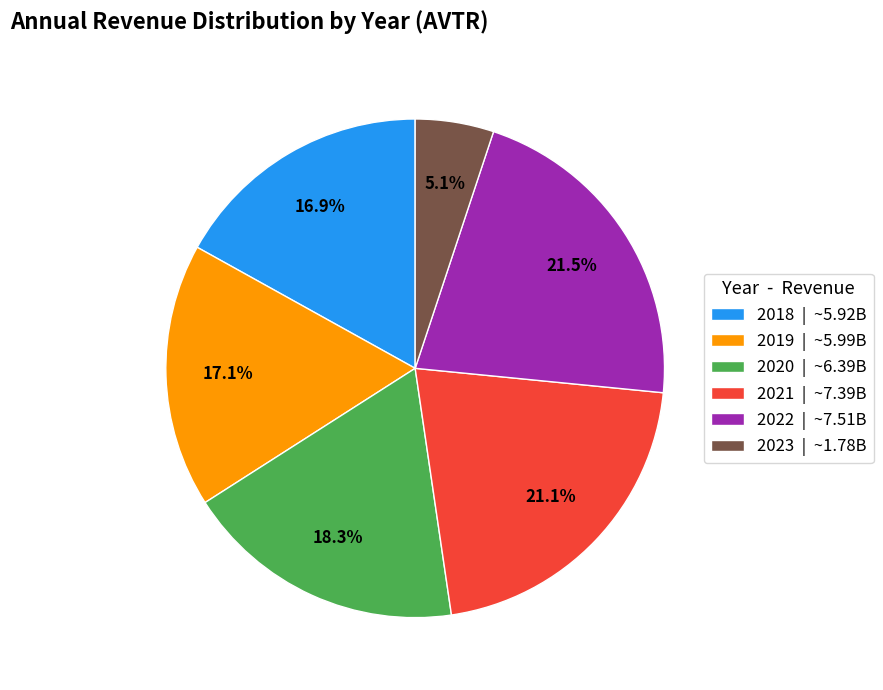

Which category has the smallest portion of the pie?

2023 | ~1.78B